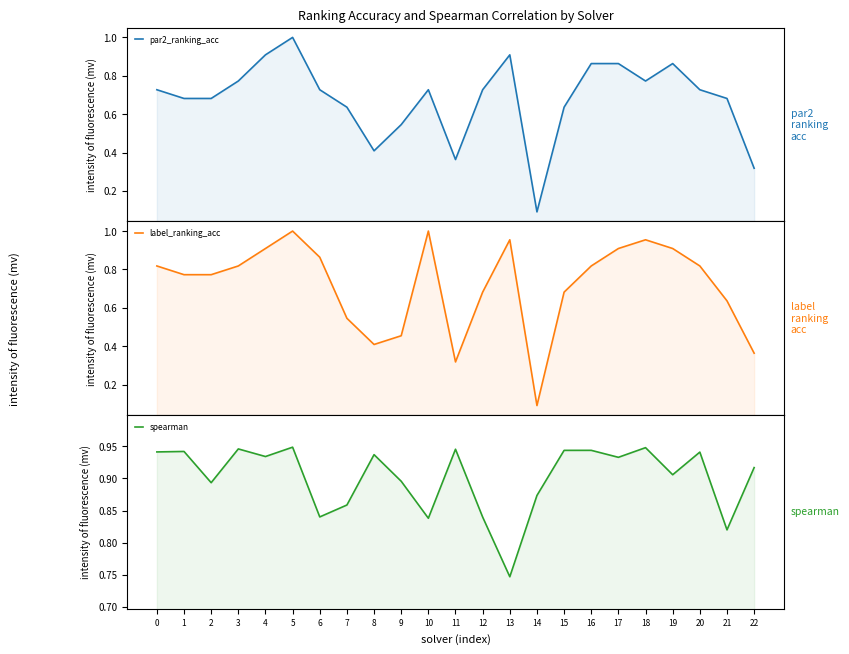

The spearman series shows 0.9 at 14. True or false?

True